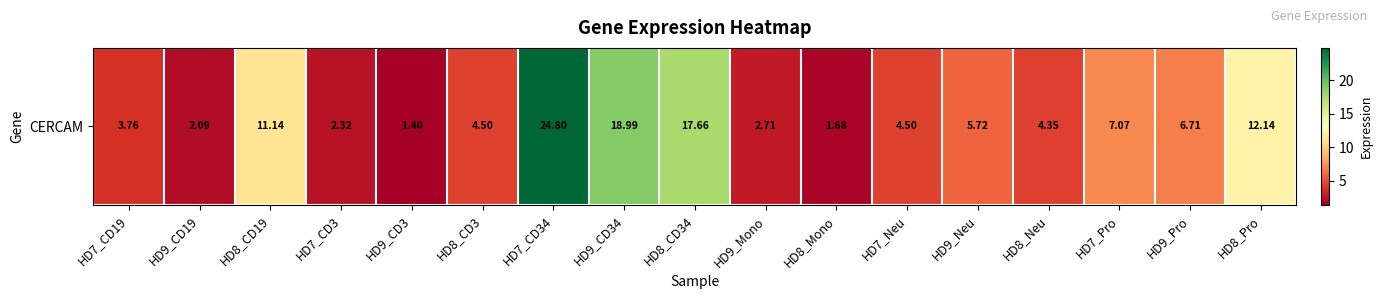

At which category does the chart reach its peak across all series?

HD7_CD34